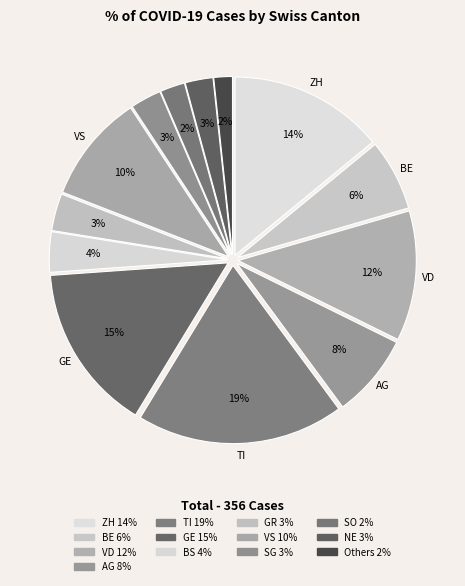

To the nearest percent, what is the average slice percentage?

8%